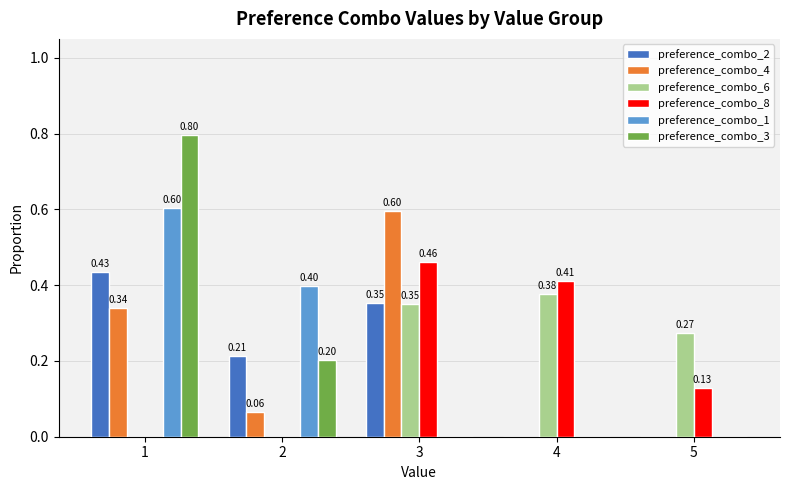

The preference_combo_1 series shows 0.6 at 2. True or false?

False